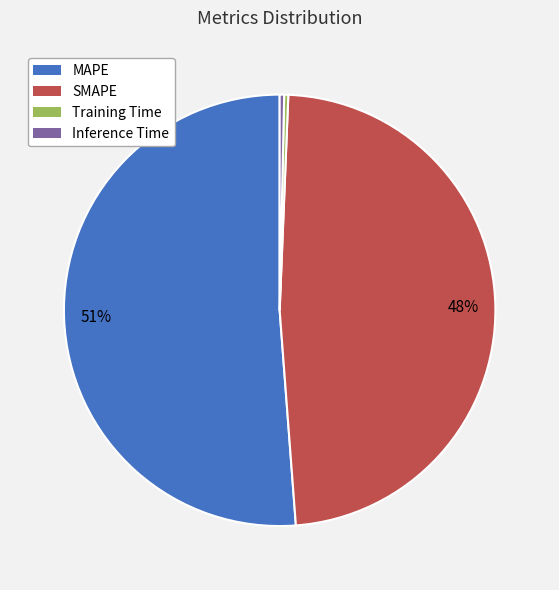

Does any single category account for the majority?

Yes